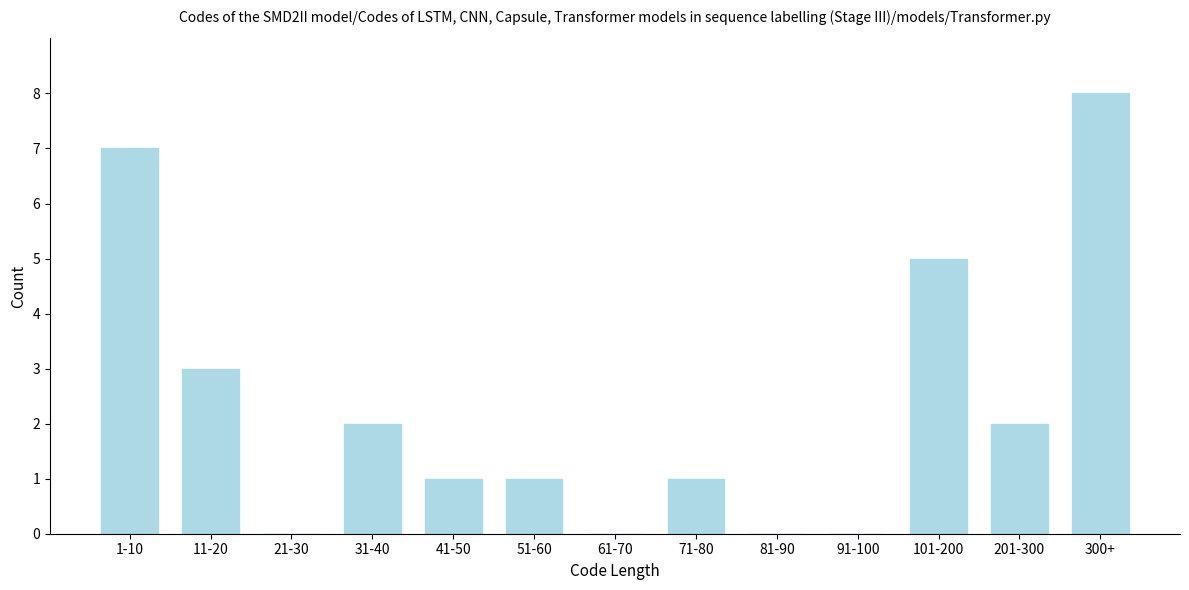

Reading left to right, list all the values displayed in this chart.

1-10=7	11-20=3	21-30=0	31-40=2	41-50=1	51-60=1	61-70=0	71-80=1	81-90=0	91-100=0	101-200=5	201-300=2	300+=8